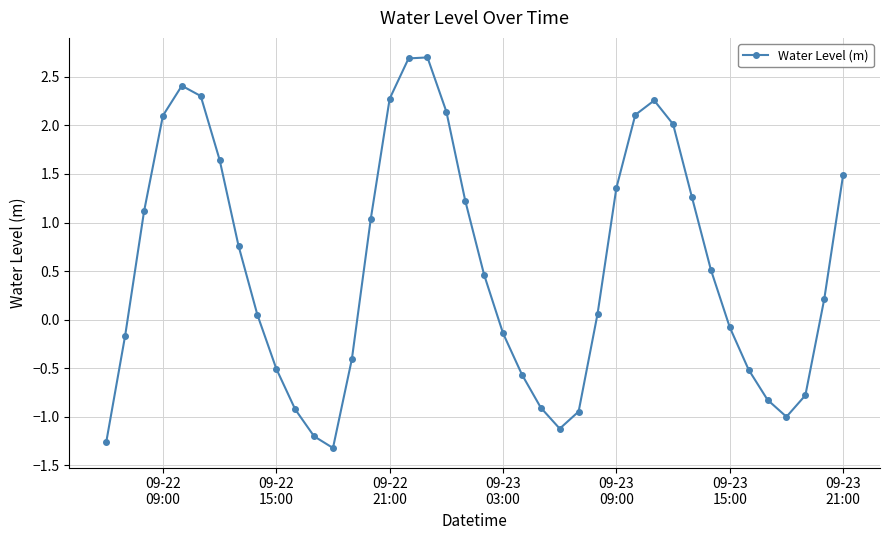

What is the greatest value displayed?

2.7